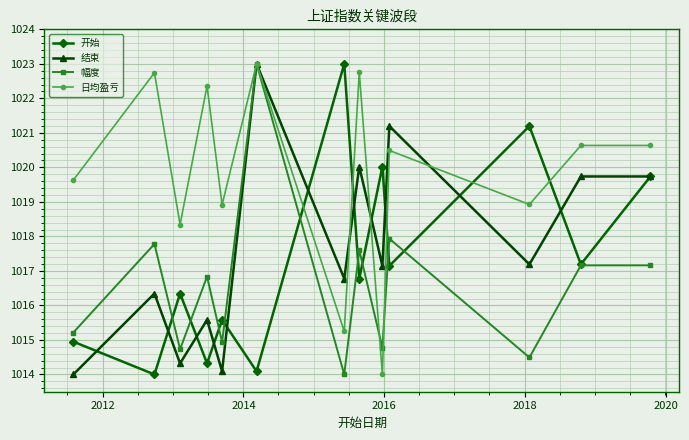

What is the lowest value of the 幅度 series?

1014.0